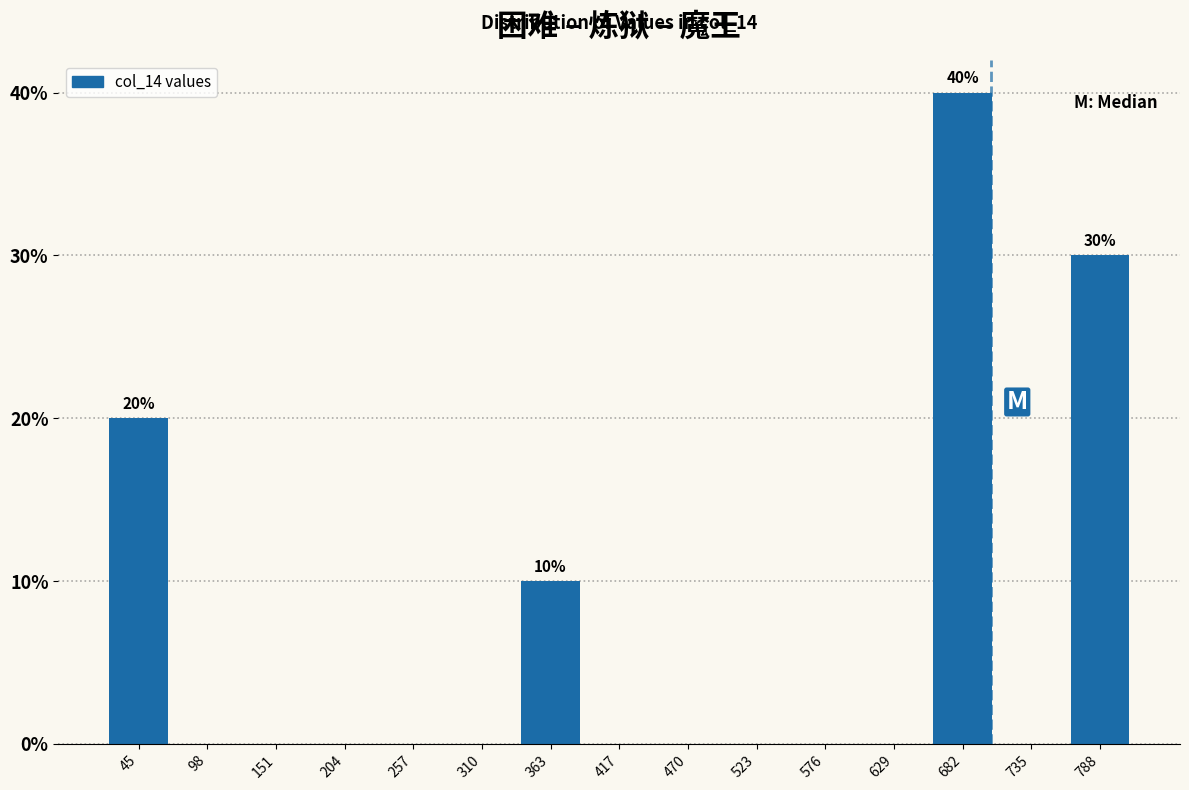

Which range on the x-axis has the tallest bar?

660 to 710